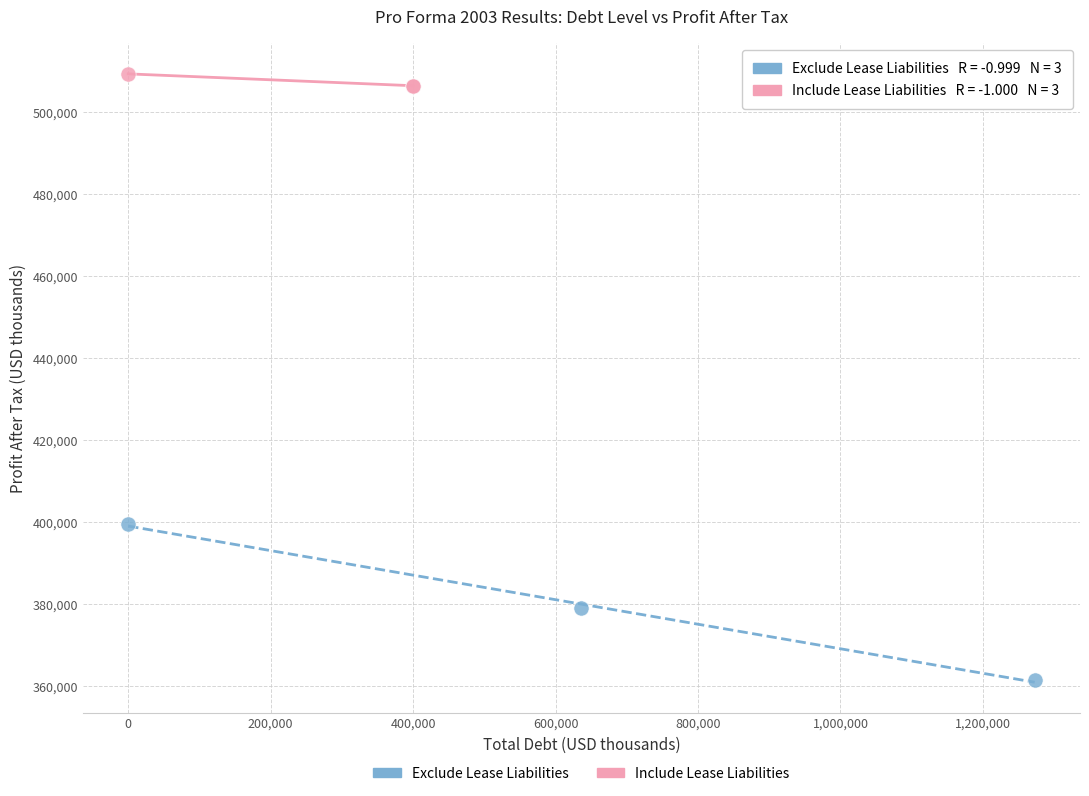

Which series has the widest spread of Y values?

Exclude Lease Liabilities